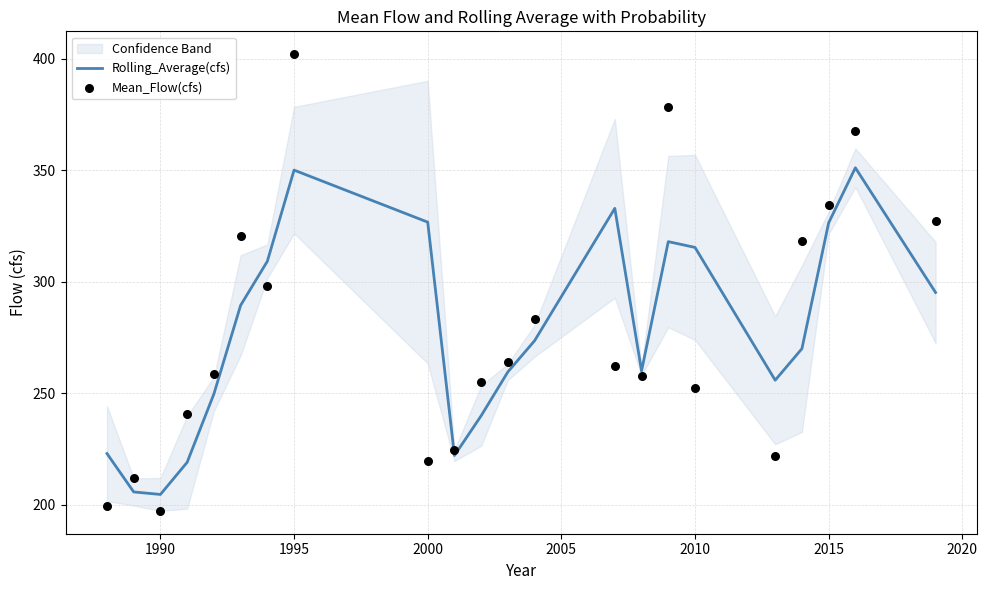

Which series contains the highest Y value?

Mean_Flow(cfs)